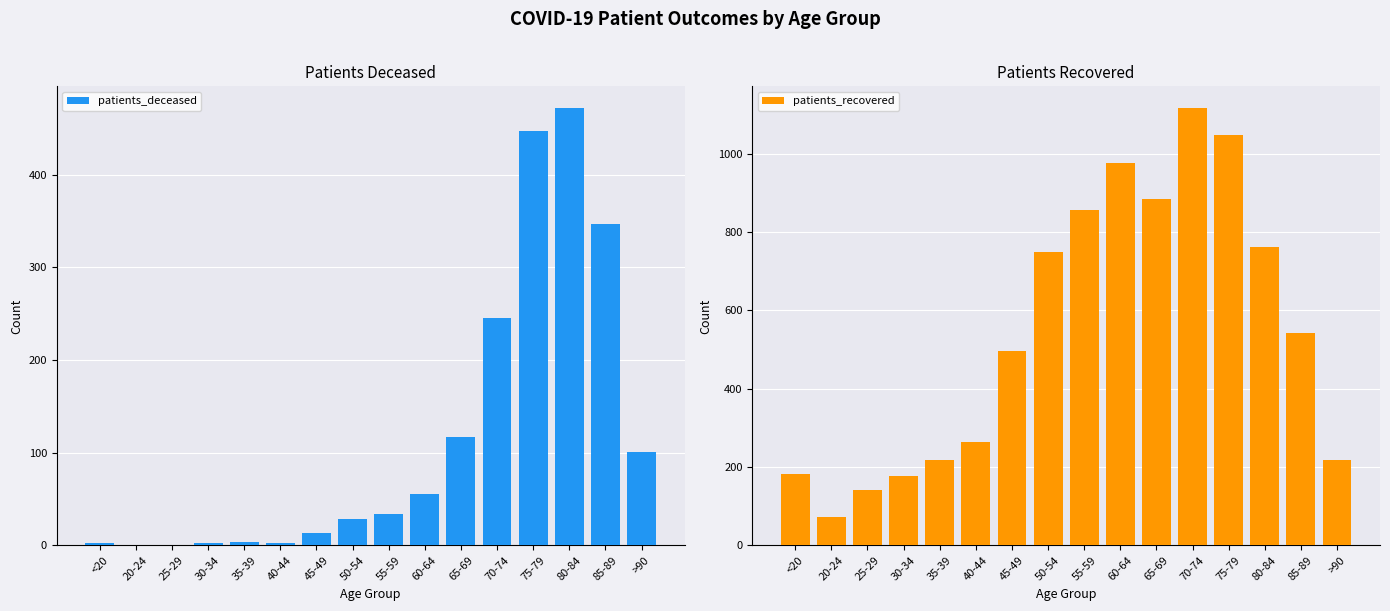

At which category does the chart reach its peak across all series?

70-74